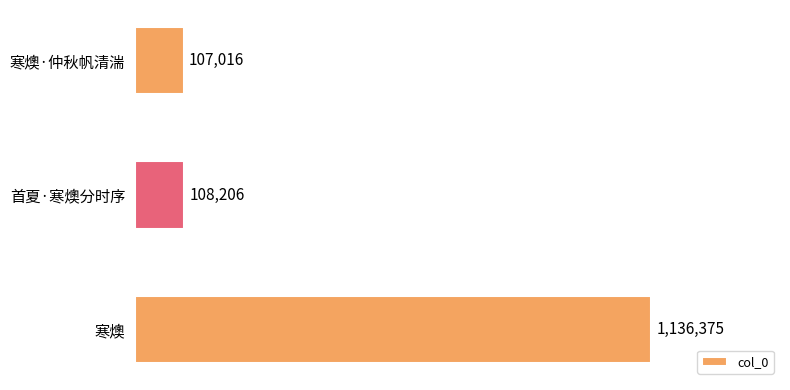

List the labels in order of value, largest first.

寒燠, 首夏·寒燠分时序, 寒燠·仲秋帆清湍